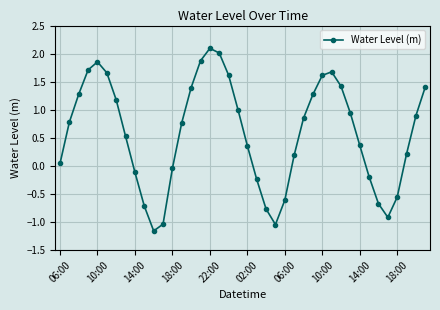

How many negative values are there?

13